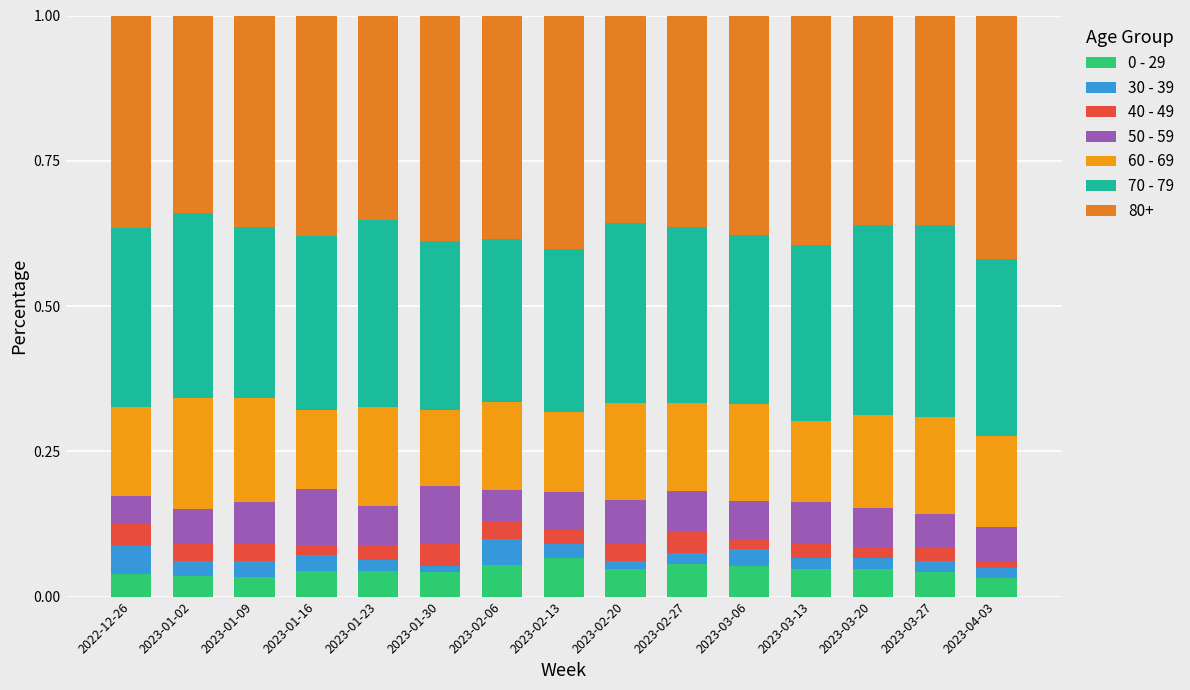

Are the bars grouped side by side (vs. stacked)?

No